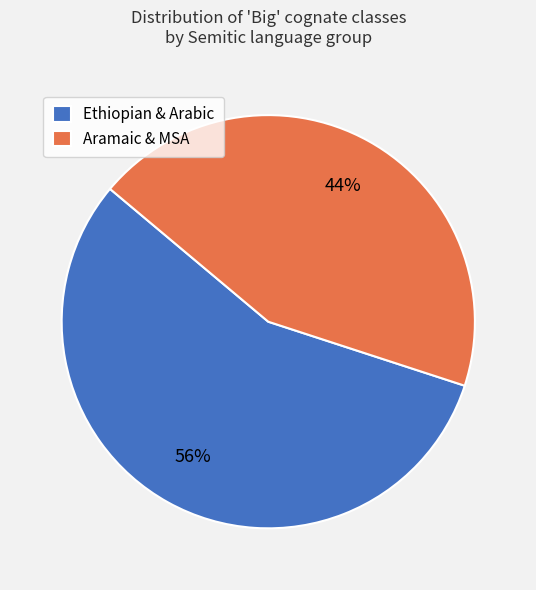

Do Aramaic & MSA and Ethiopian & Arabic together represent more than half of the pie?

Yes